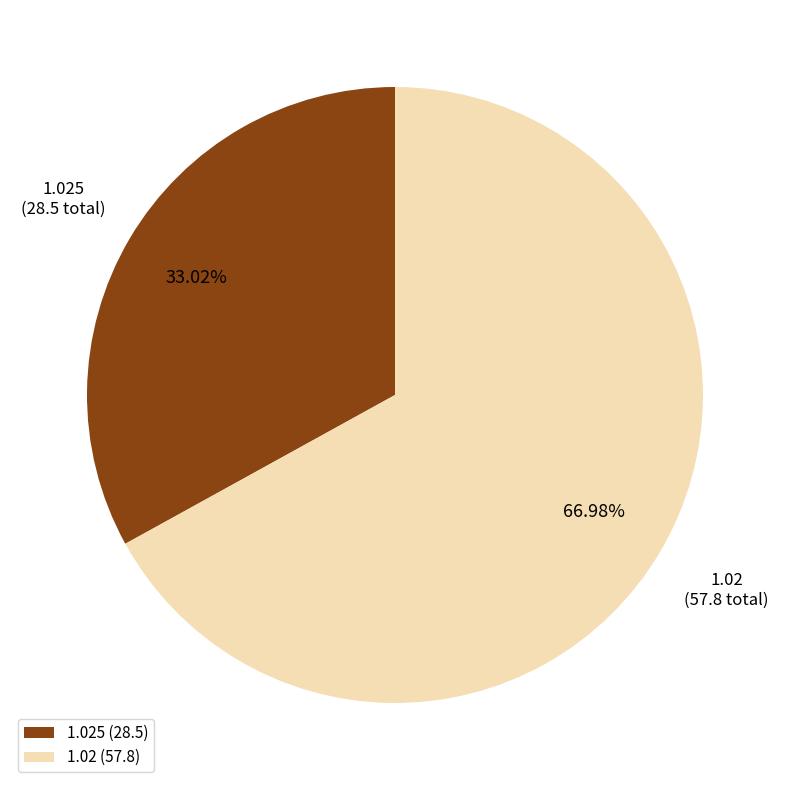

What is the largest slice in the pie chart?

1.02